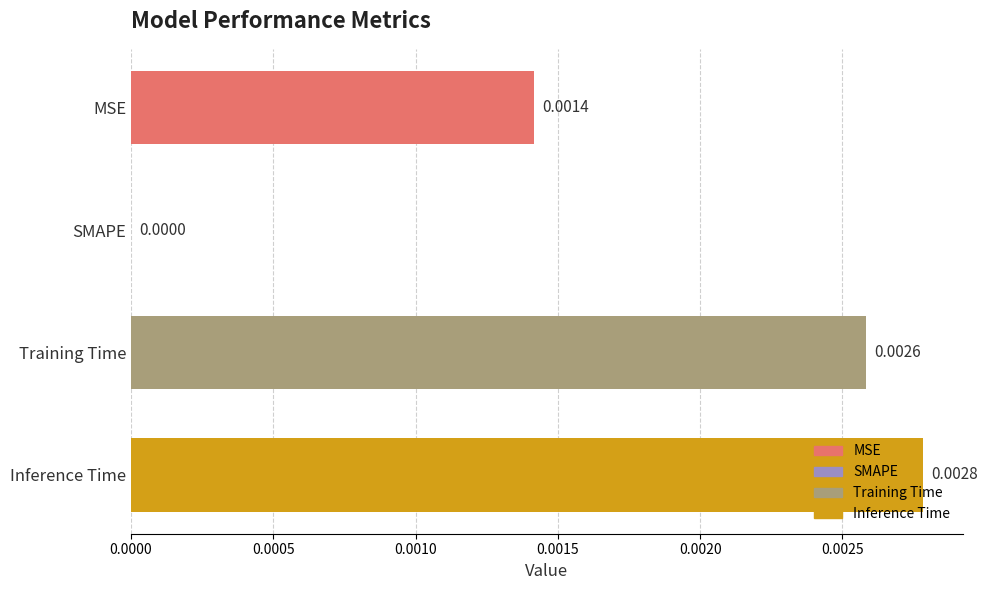

Are the bars grouped side by side (vs. stacked)?

No